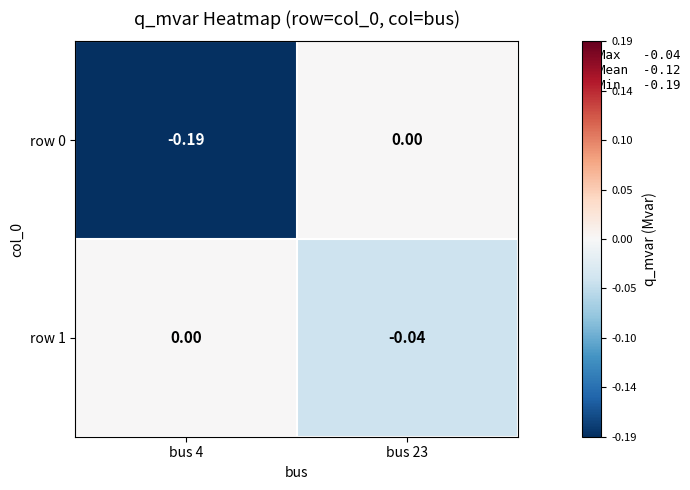

How many series are shown in this chart?

2